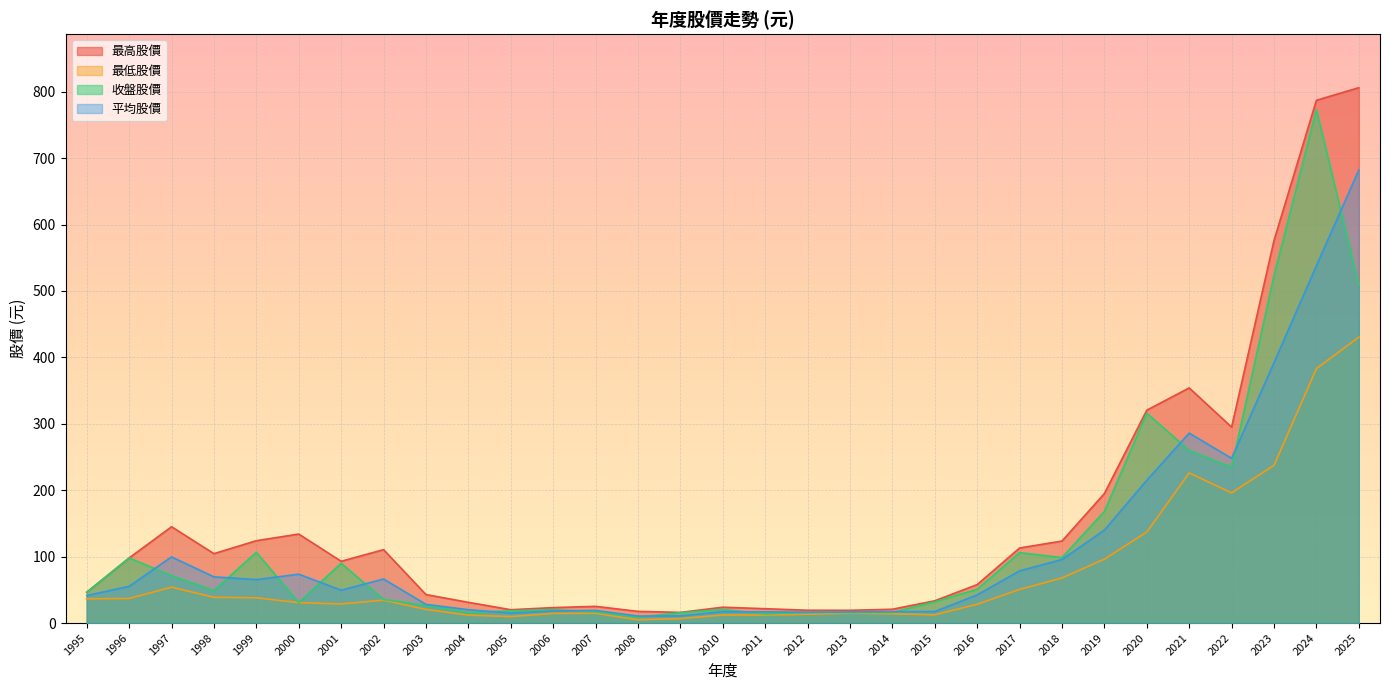

How many values in the 最高股價 series exceed 93?

15